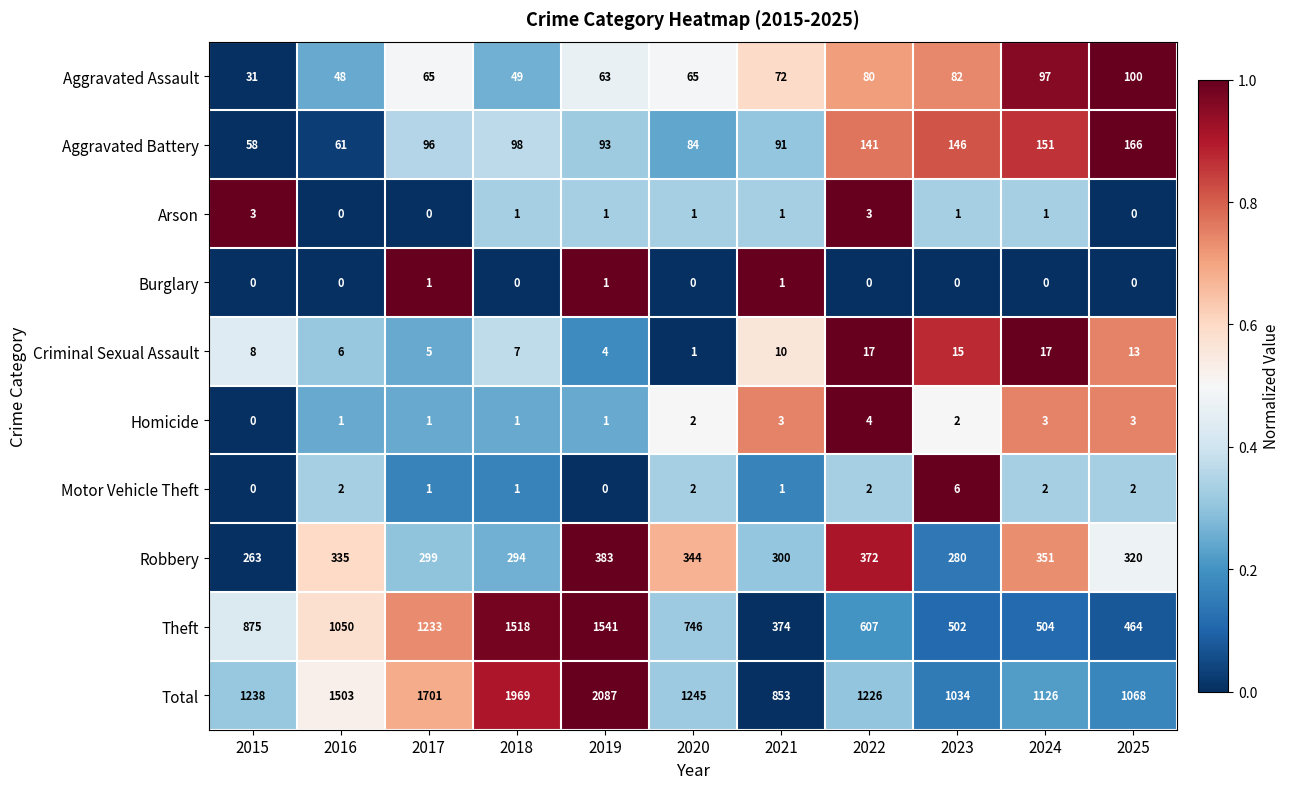

Which series has the widest spread of values?

Total